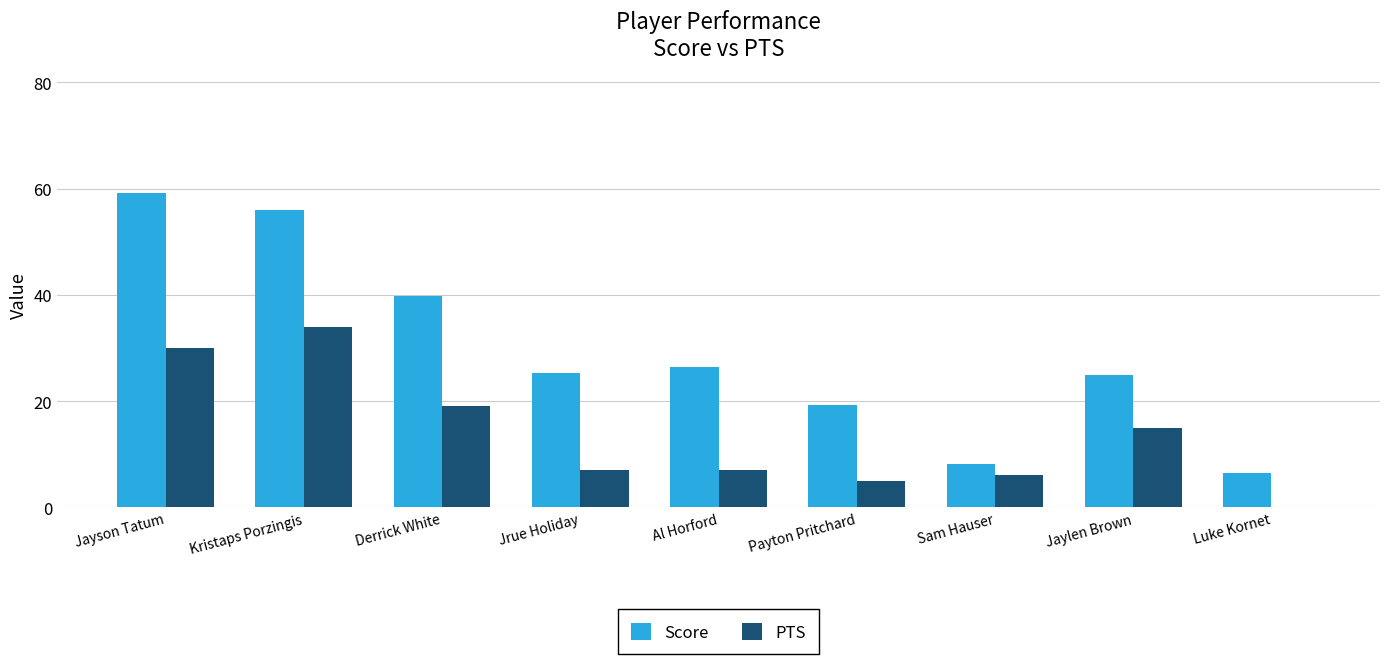

Which category has the highest value across all series?

Jayson Tatum